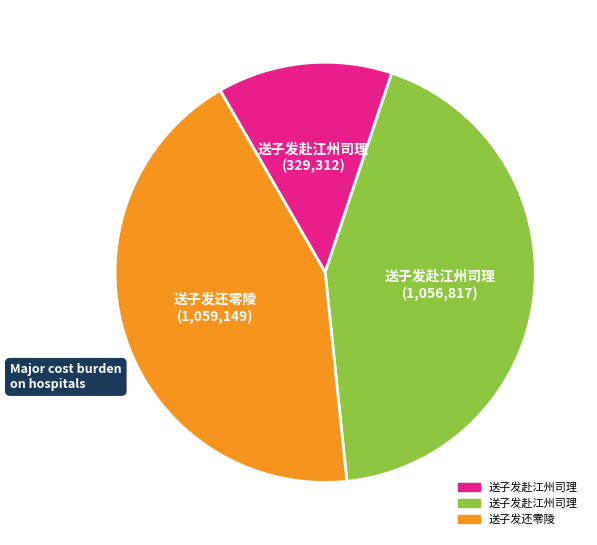

Does any single category account for the majority?

No